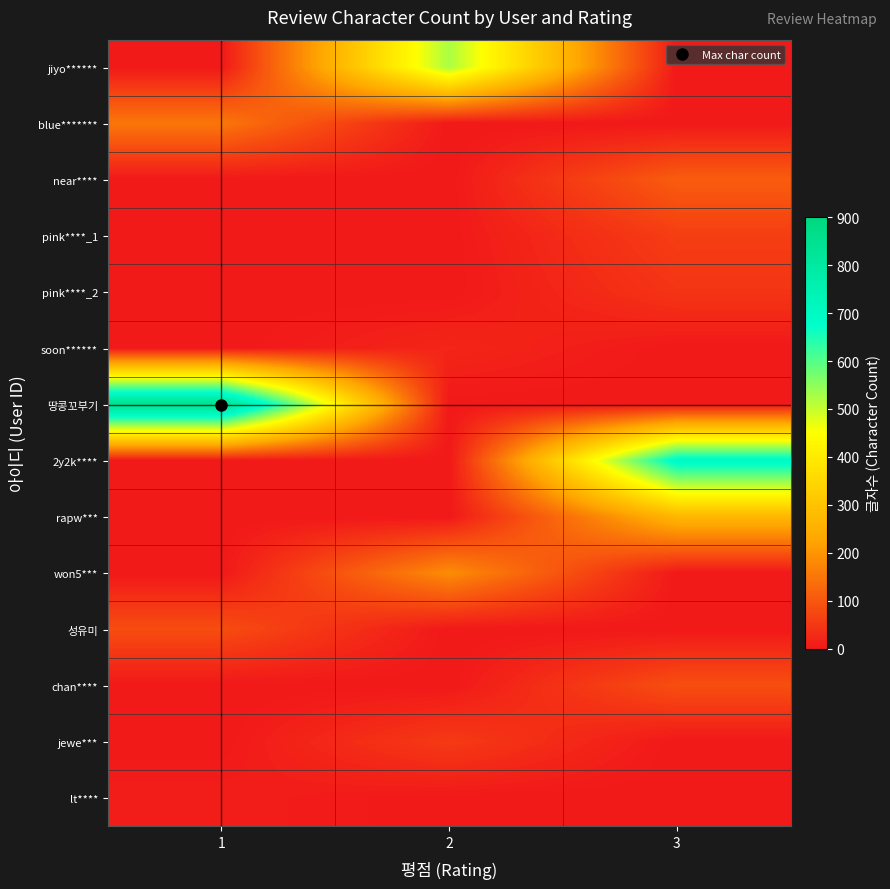

Which label corresponds to the smallest value in the chart?

1